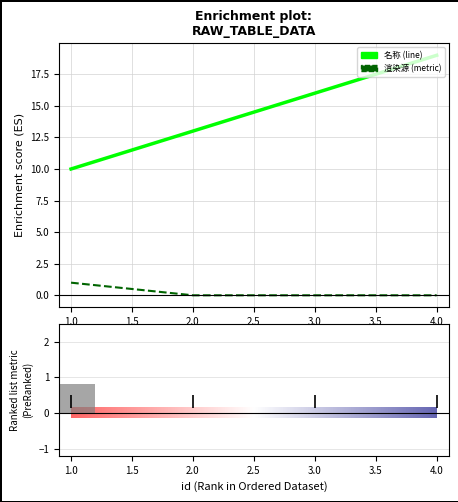

Is the value of 名称 at 2 greater than the value of 渲染源 at 3?

Yes